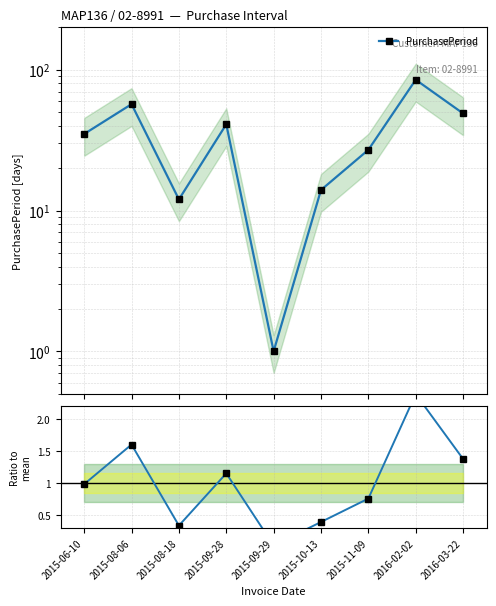

At which category does the chart reach its minimum across all series?

2015-09-29